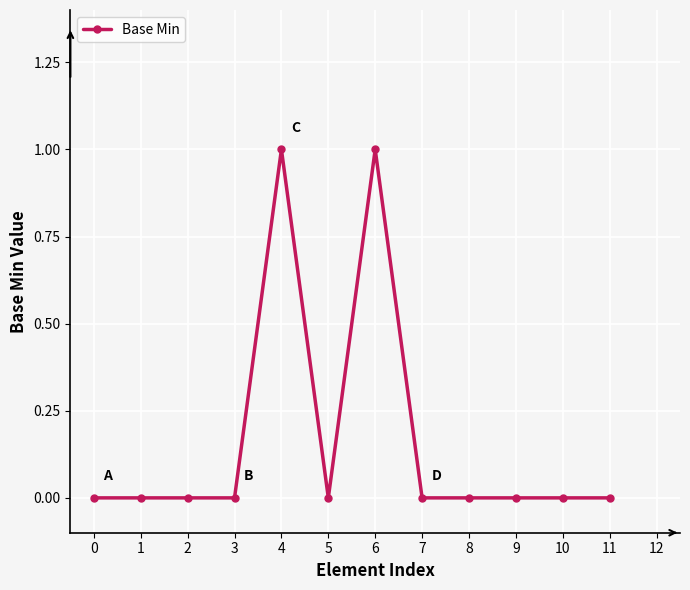

Is it true that the value at 7 is 0?

True